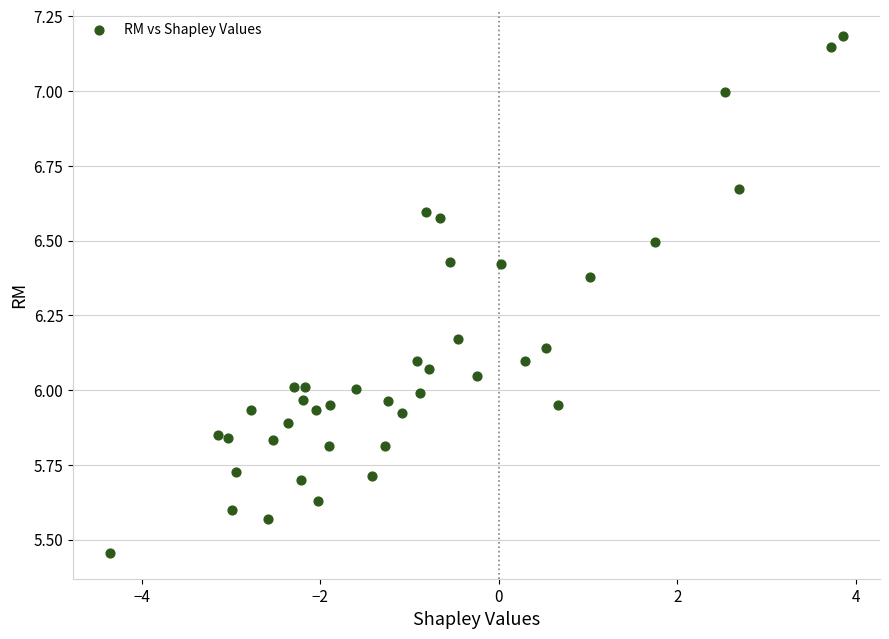

What is the range of Y values (max minus min)?

1.7